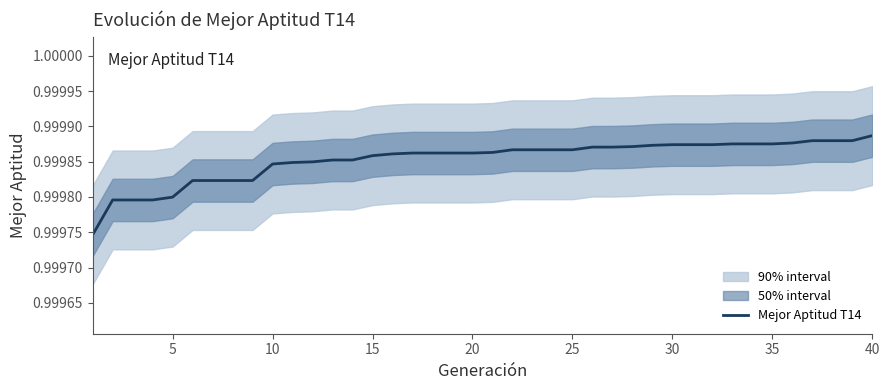

True or false: the data shows 1.5 at 28.

False